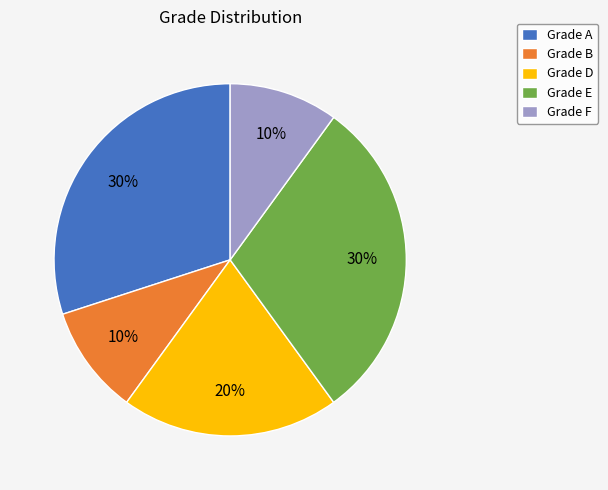

To the nearest percent, what is the combined percentage of Grade F and Grade B?

20%